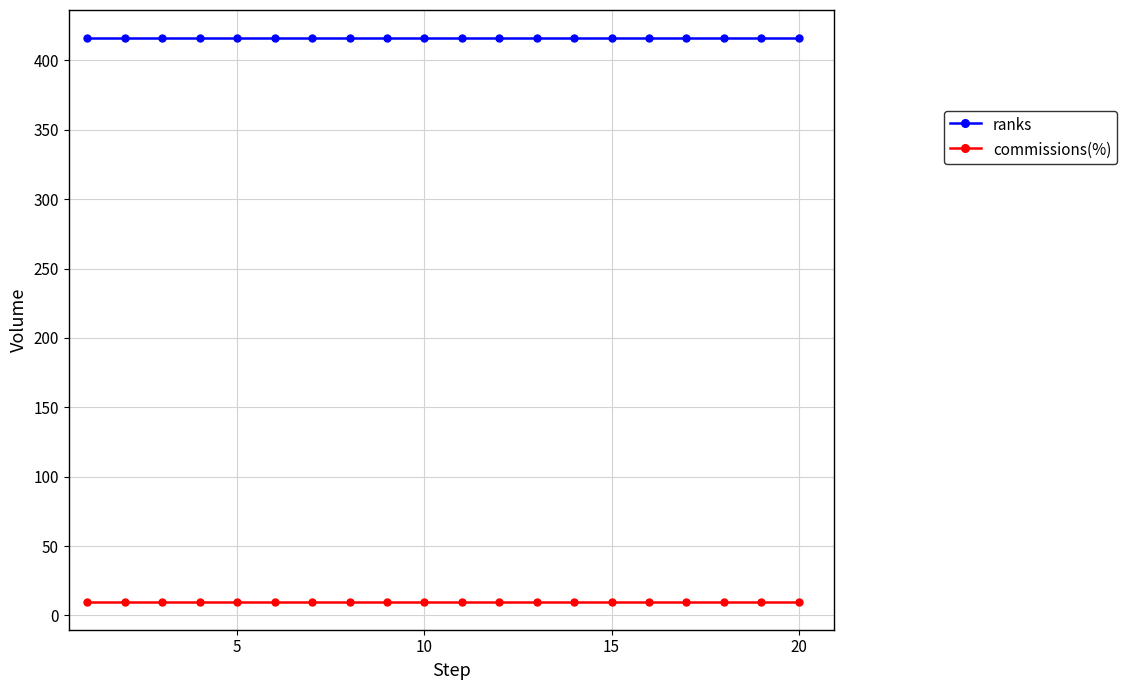

At how many categories does at least one series exceed 141?

20